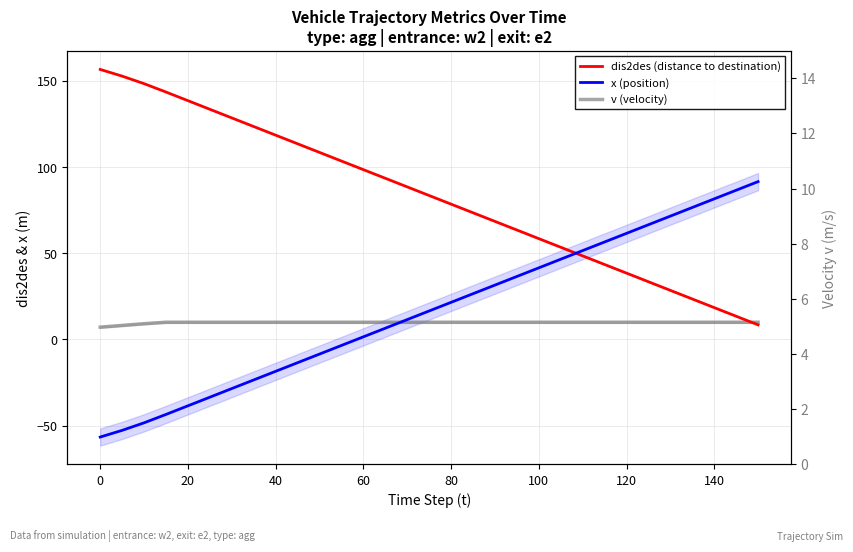

How many lines are shown in the chart?

3